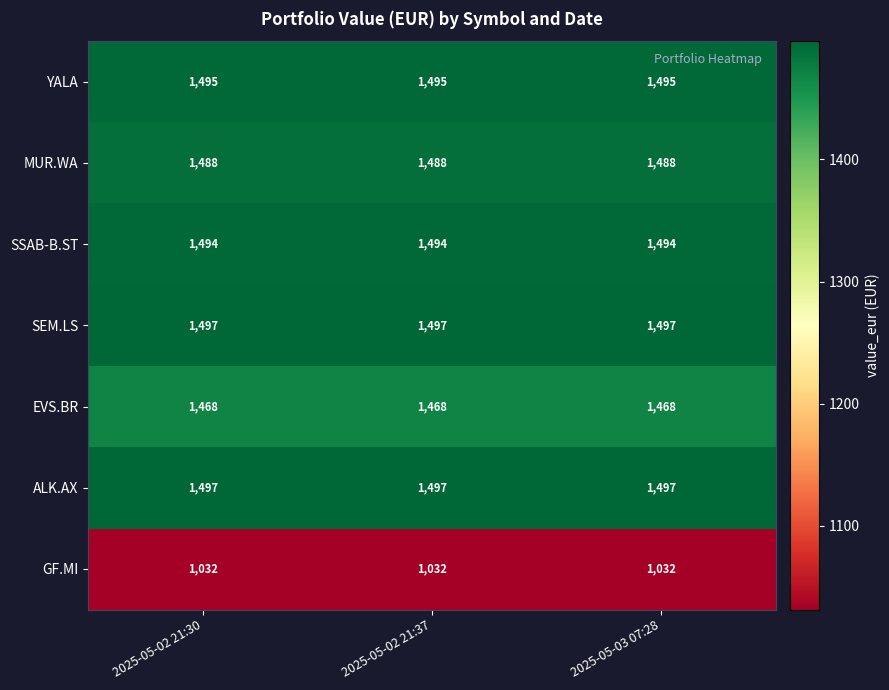

The EVS.BR series shows 2464 at 2025-05-02 21:30. True or false?

False